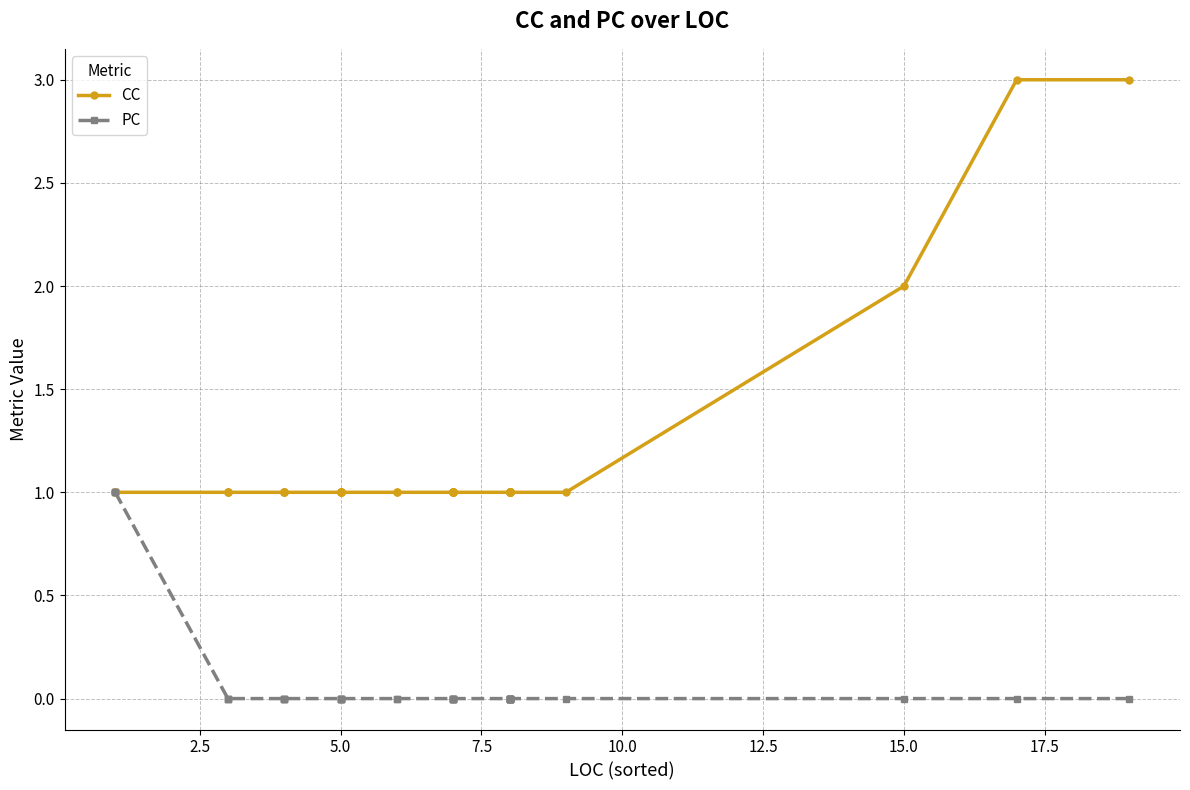

Which series has the largest total across all categories?

CC